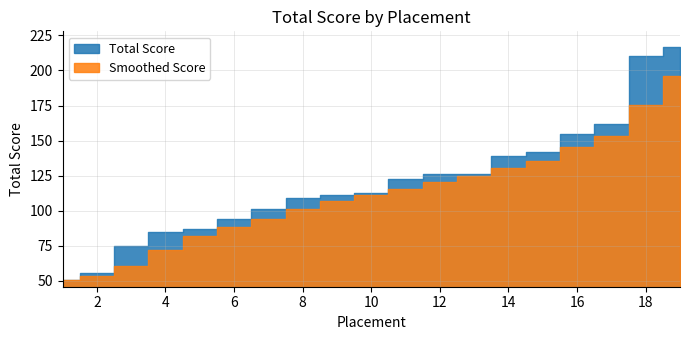

List the labels in order of value, largest first.

19, 18, 17, 16, 15, 14, 12, 13, 11, 10, 9, 8, 7, 6, 5, 4, 3, 2, 1